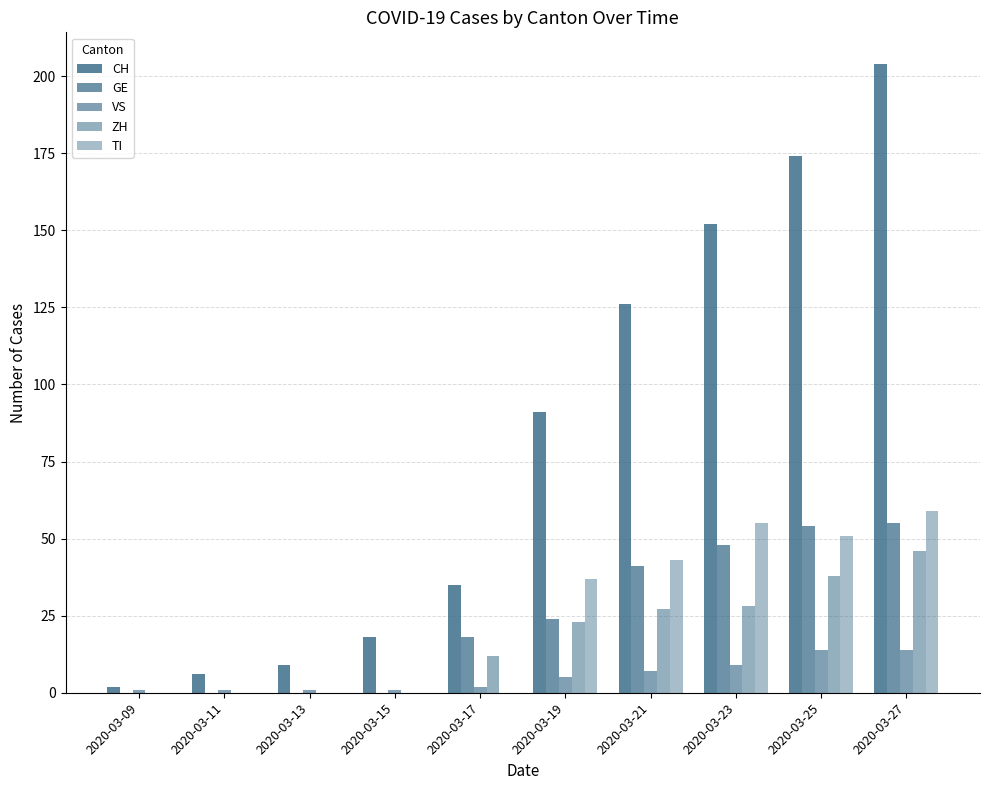

Rank the series by their maximum value, from highest to lowest.

CH, TI, GE, ZH, VS